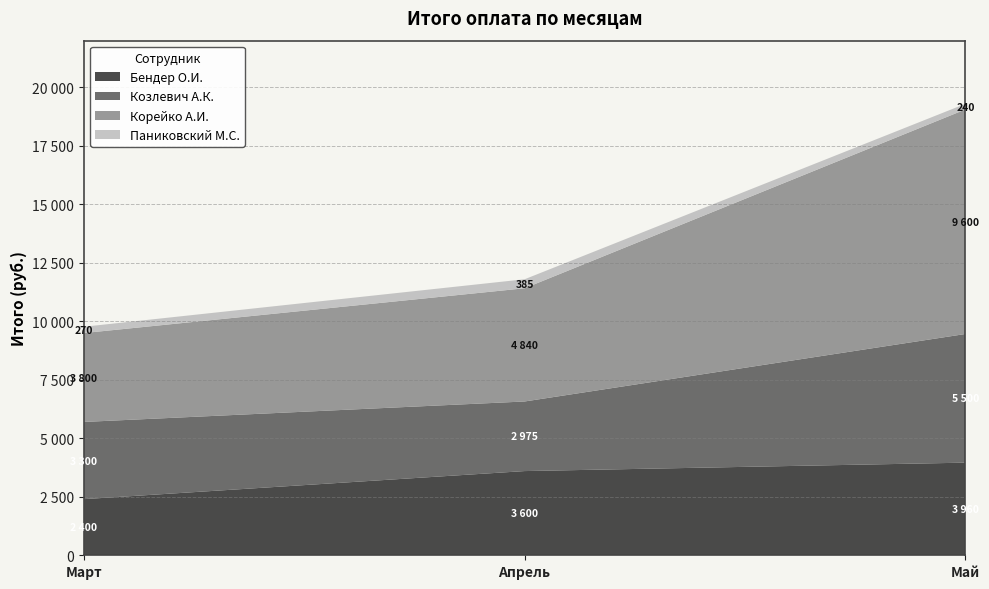

Reading right to left, transcribe all the data shown in this chart.

Бендер О.И.: Май=3960	Апрель=3600	Март=2400
Козлевич А.К.: Май=5500	Апрель=2975	Март=3300
Корейко А.И.: Май=9600	Апрель=4840	Март=3800
Паниковский М.С.: Май=240	Апрель=385	Март=270